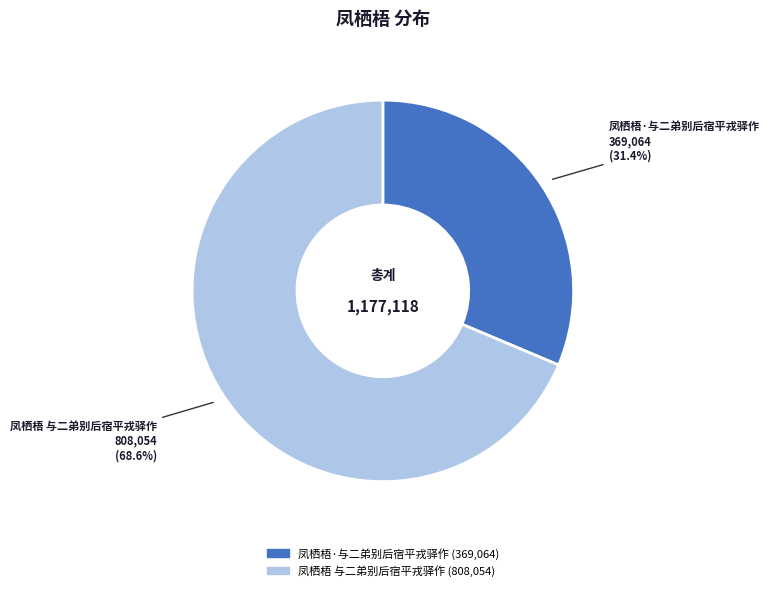

What is the majority slice?

凤栖梧 与二弟别后宿平戎驿作